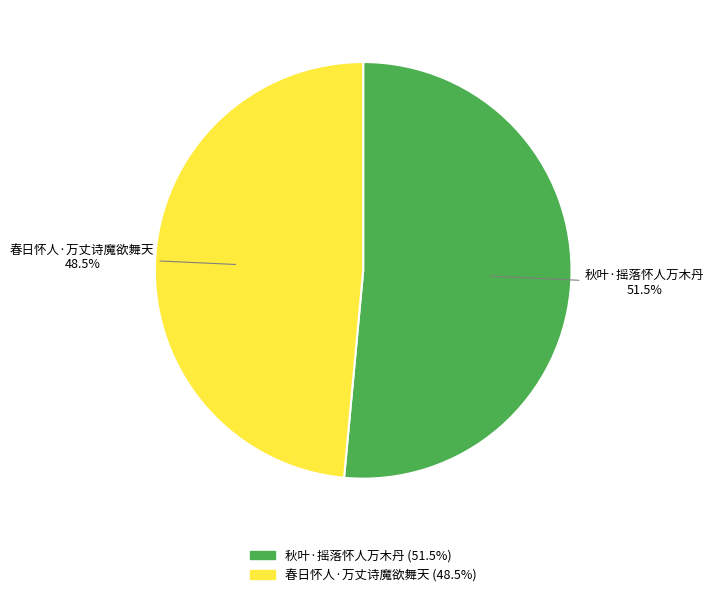

How many segments does this pie chart have?

2